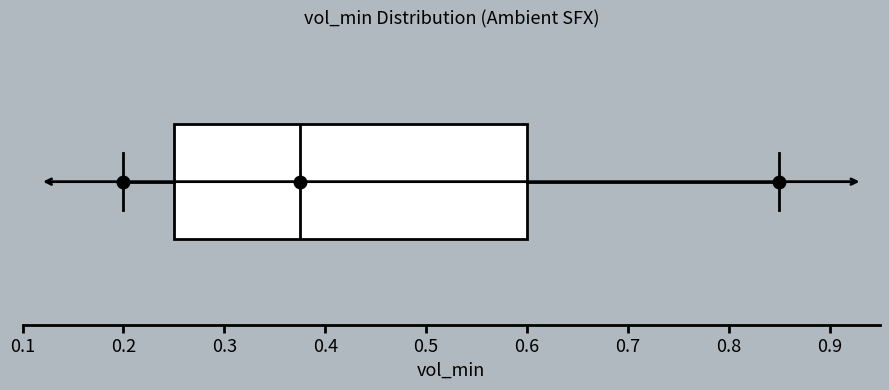

Transcribe this box plot: give where the median line is, the range the box spans, and where the two whiskers end, as read against the x-axis. The values are not printed on the chart, so give them approximately, as read against the axis.

median 0.38, box 0.25 to 0.60, whiskers 0.20 to 0.85